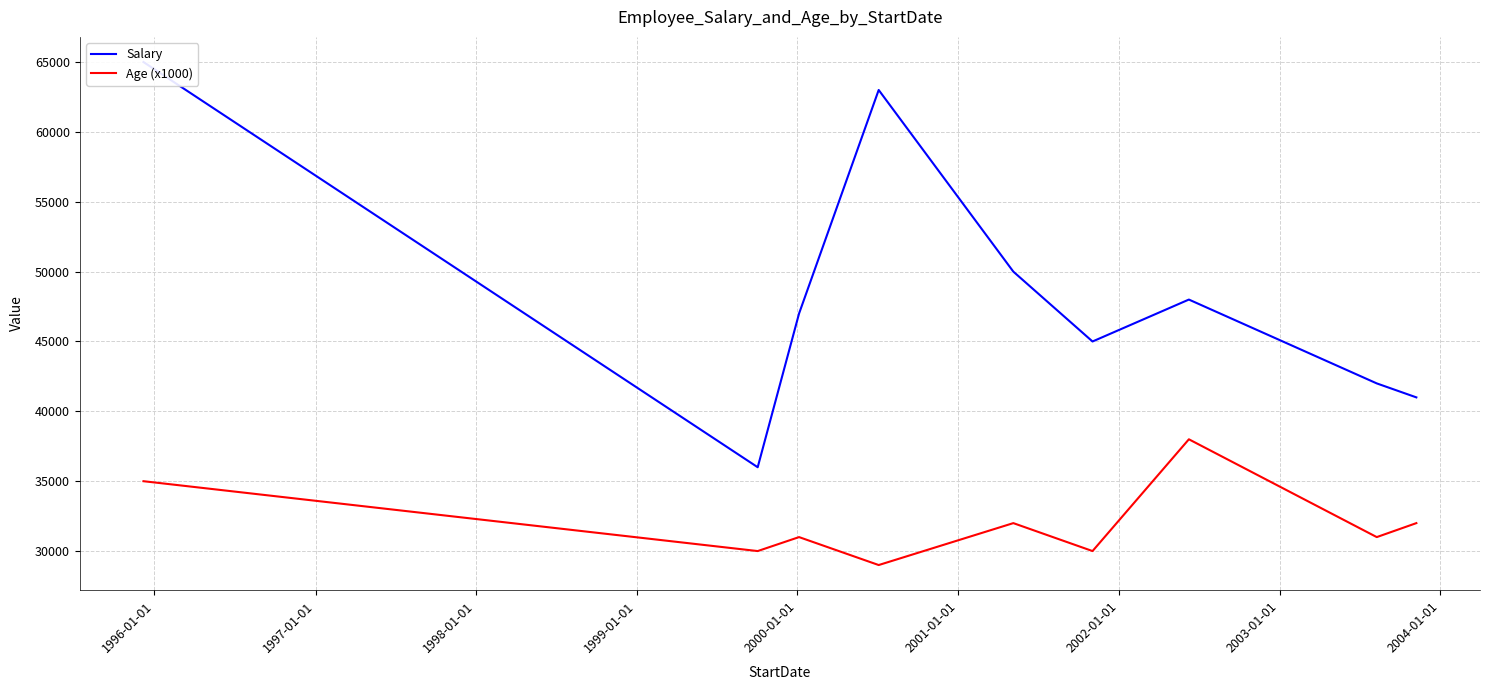

How many categories are shown in the chart?

9